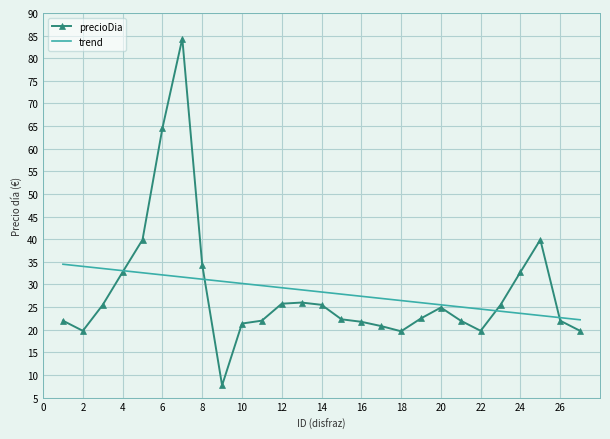

Which series has the largest range (max minus min)?

precioDia